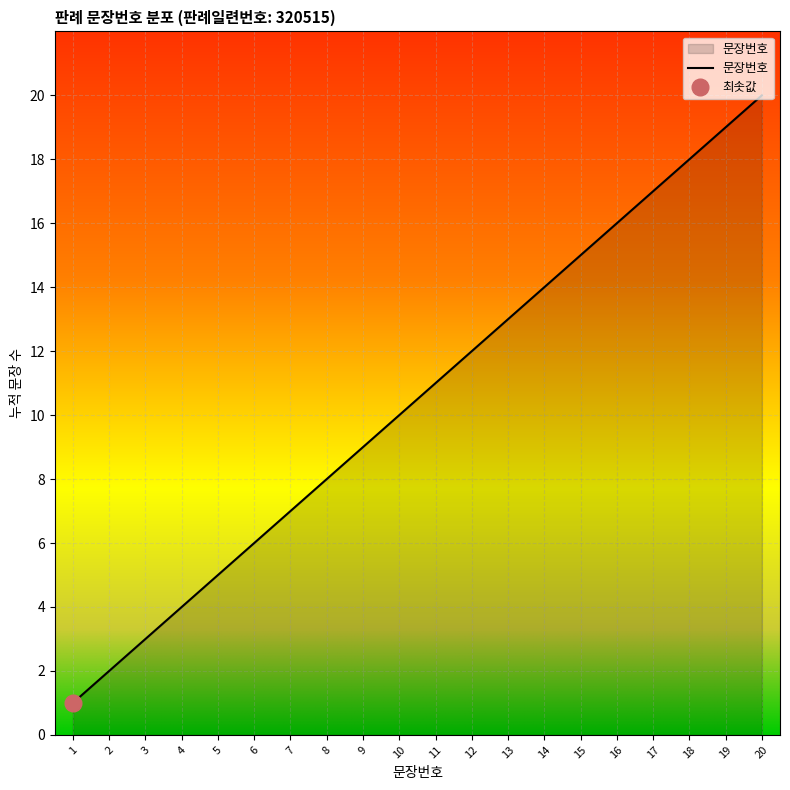

At which category does the chart reach its peak across all series?

20